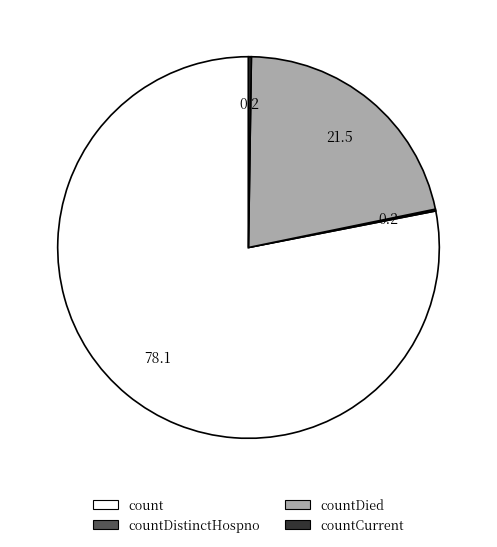

Is there a majority slice in this chart?

Yes